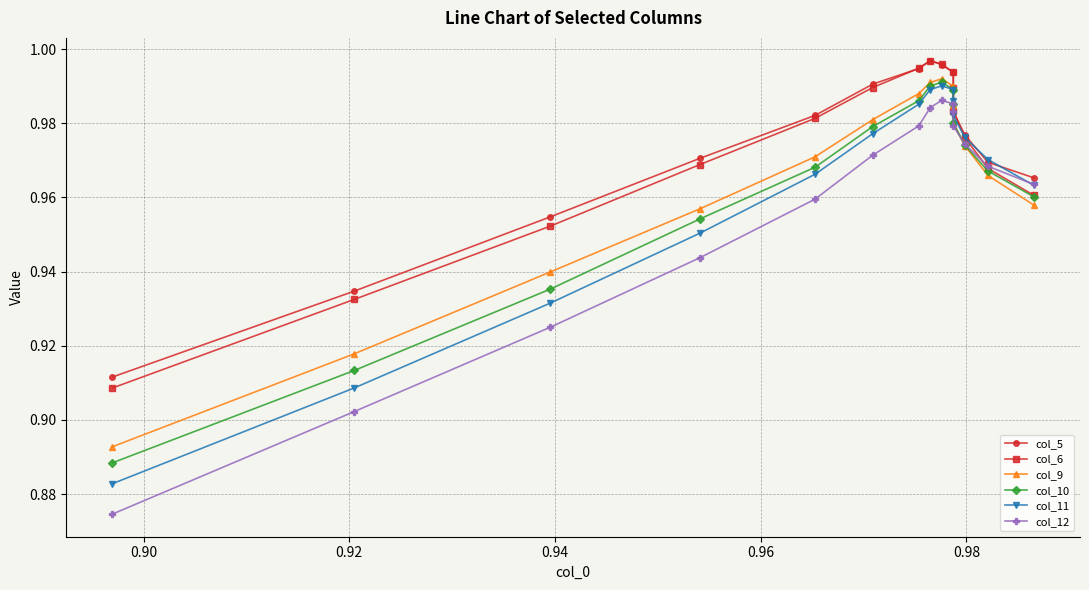

What are all the series names shown in the legend?

col_5, col_6, col_9, col_10, col_11, col_12